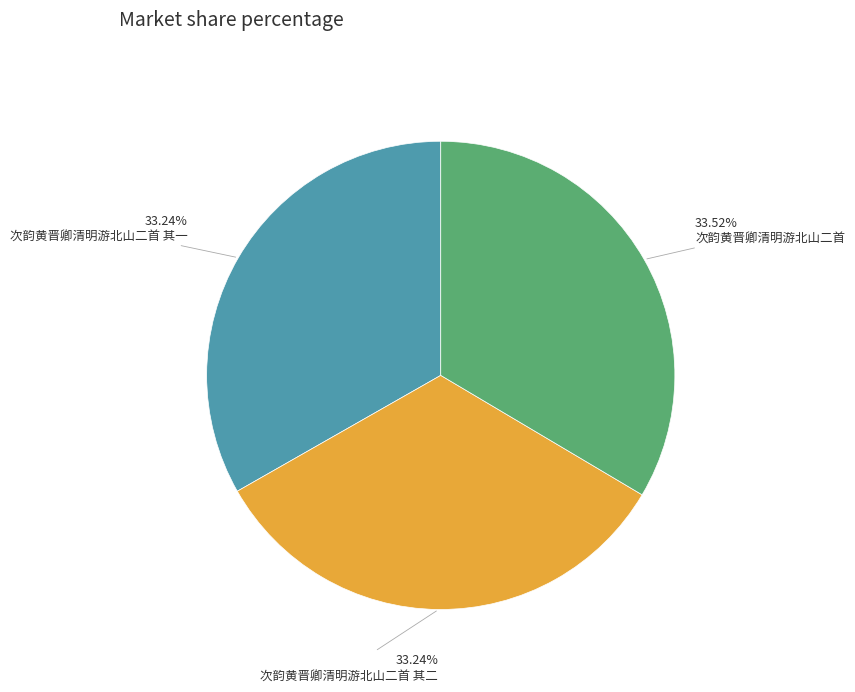

Is there any slice that represents more than half of the pie?

No